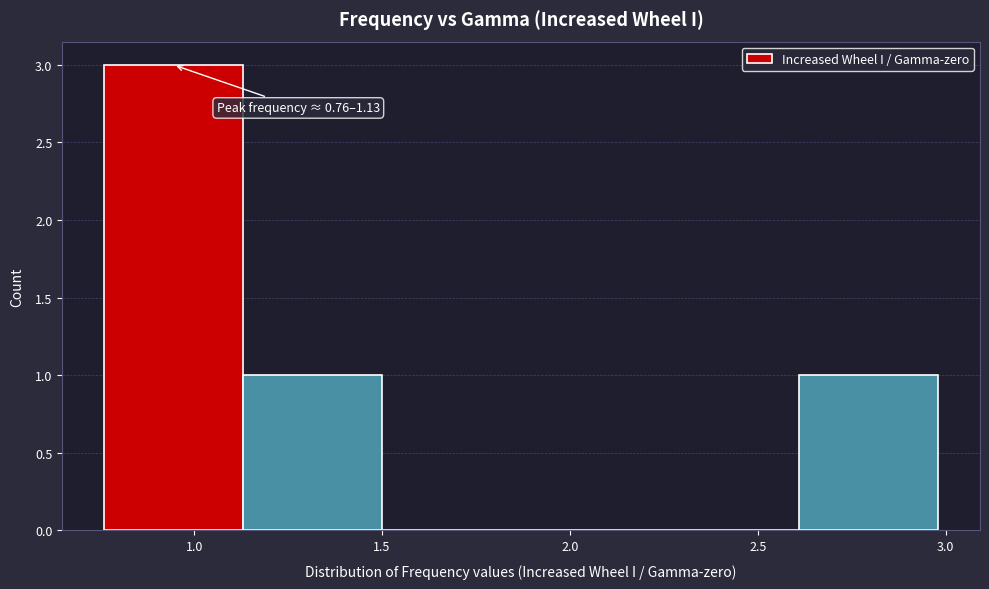

Over which range of the x-axis is the bar tallest?

0.76 to 1.13